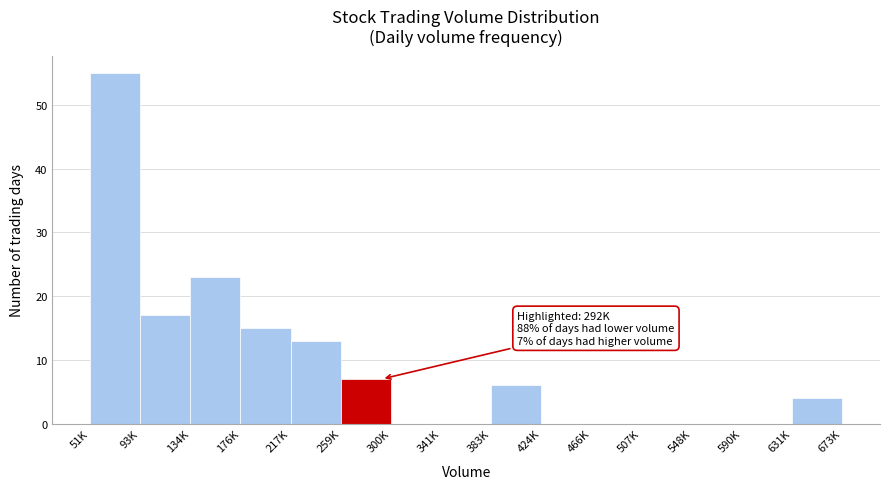

Reading left to right, transcribe all the data shown in this chart.

51K=55	93K=17	134K=23	176K=15	217K=13	259K=7	300K=0	341K=0	383K=6	424K=0	466K=0	507K=0	548K=0	590K=0	631K=4